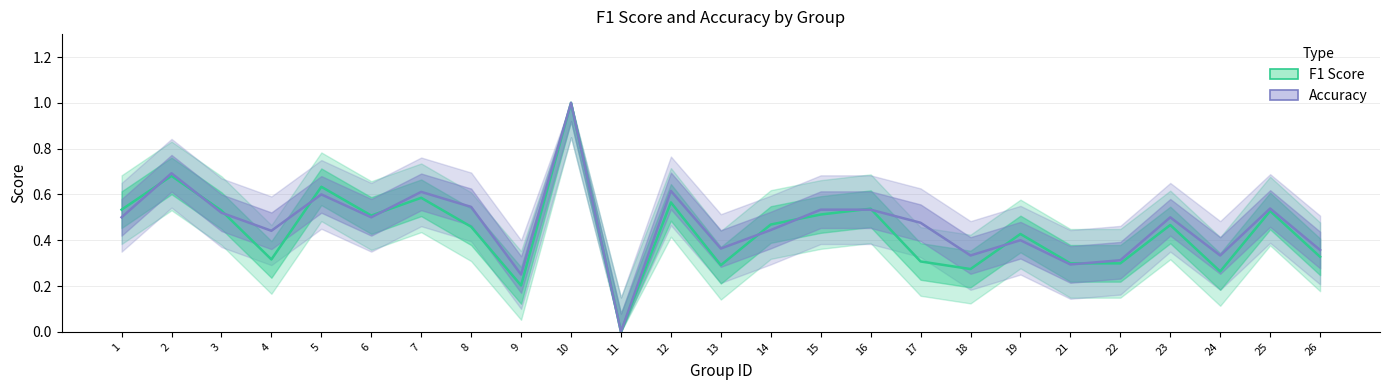

What is the highest value of the accuracy series?

1.0